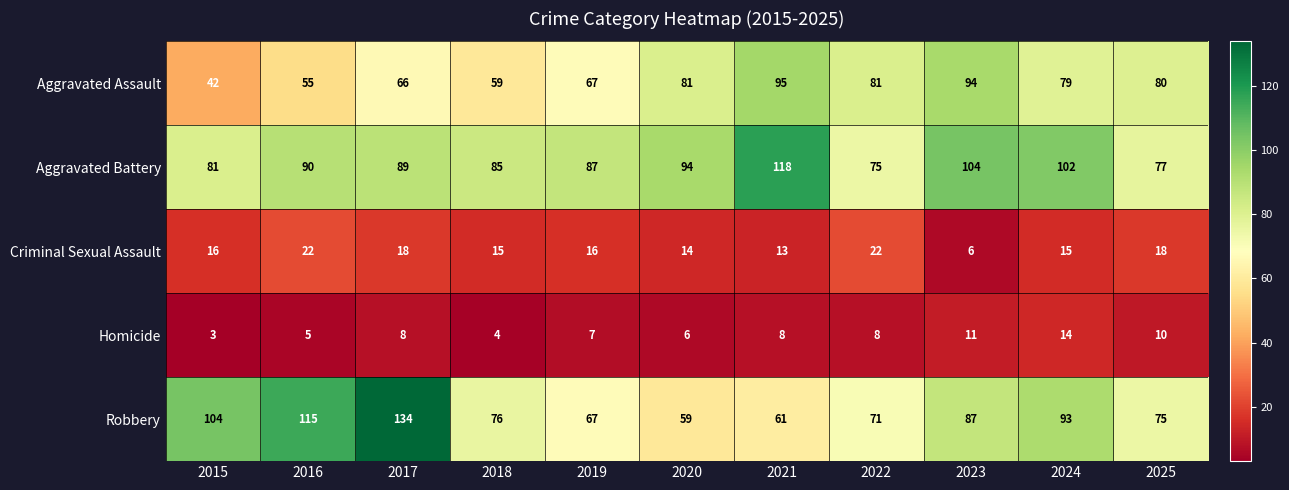

Which series has the largest total across all categories?

Aggravated Battery